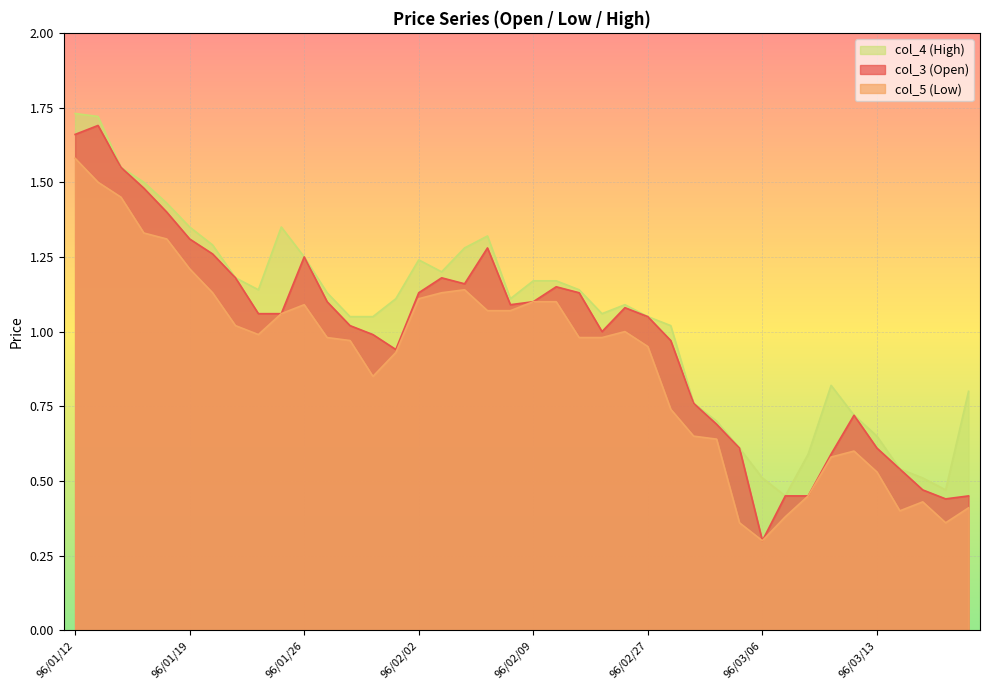

What position from the left is 96/01/15?

2